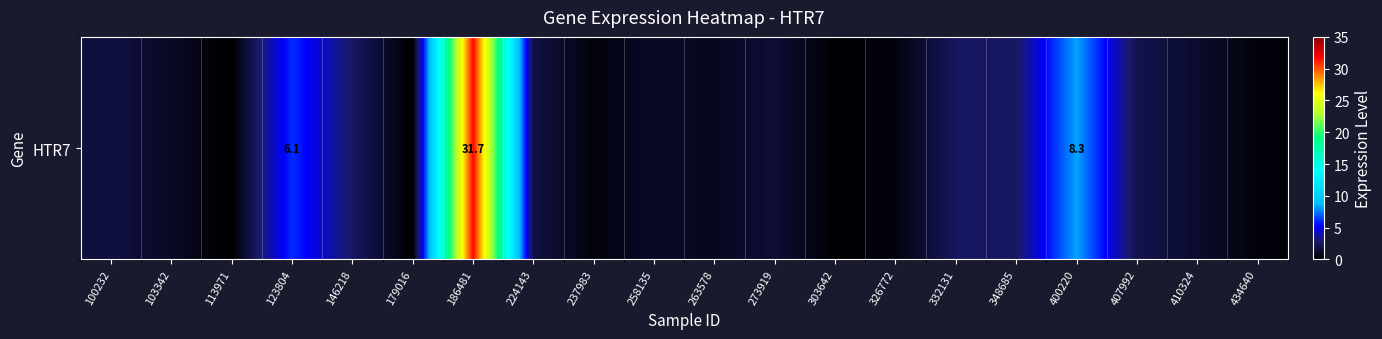

How many values are above zero?

18